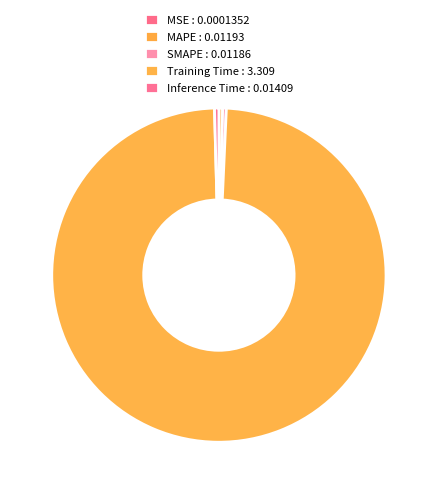

Which category has the smallest portion of the pie?

MSE